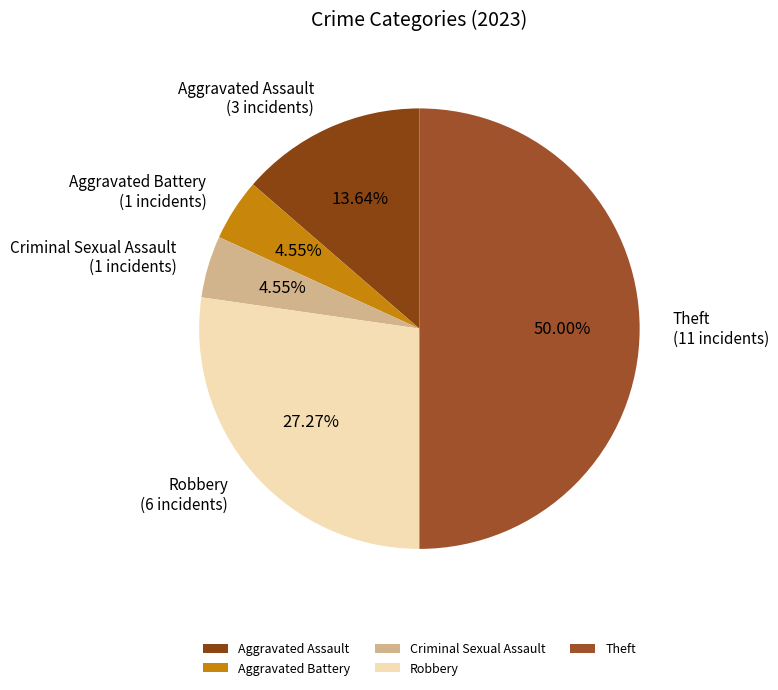

True or false: Aggravated Assault accounts for 3% of the total.

False